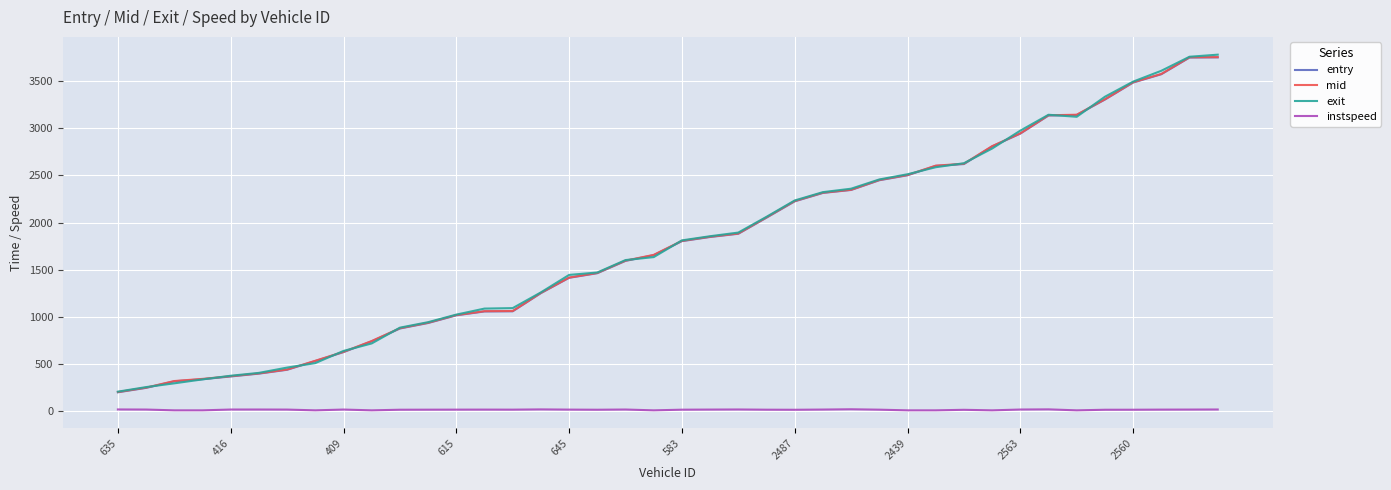

True or false: instspeed and mid cross at least once.

False